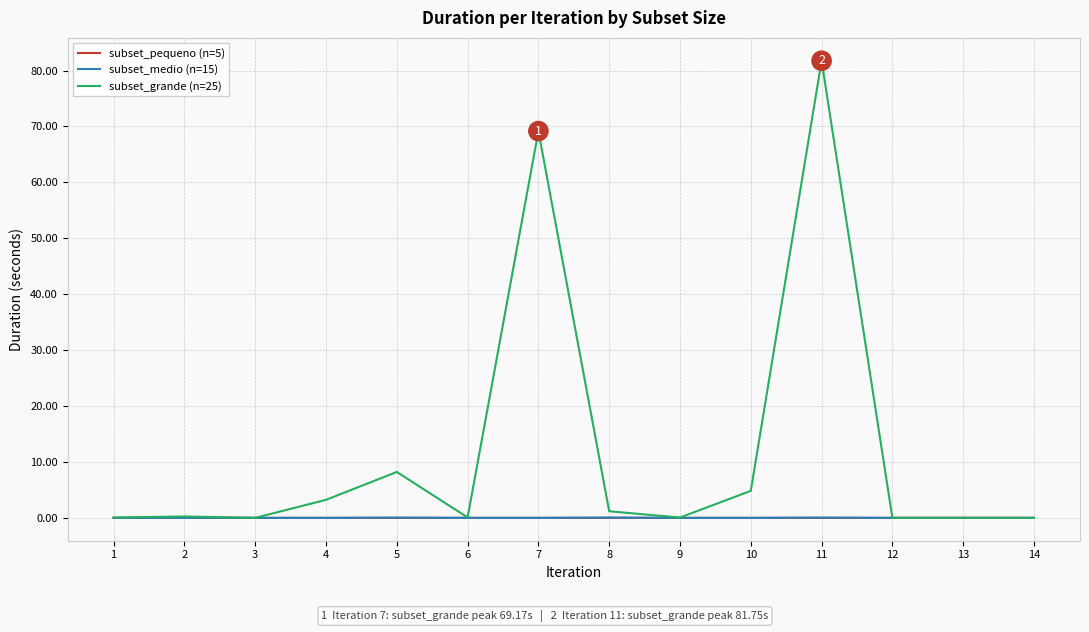

At which category is the sum across all series the highest?

11